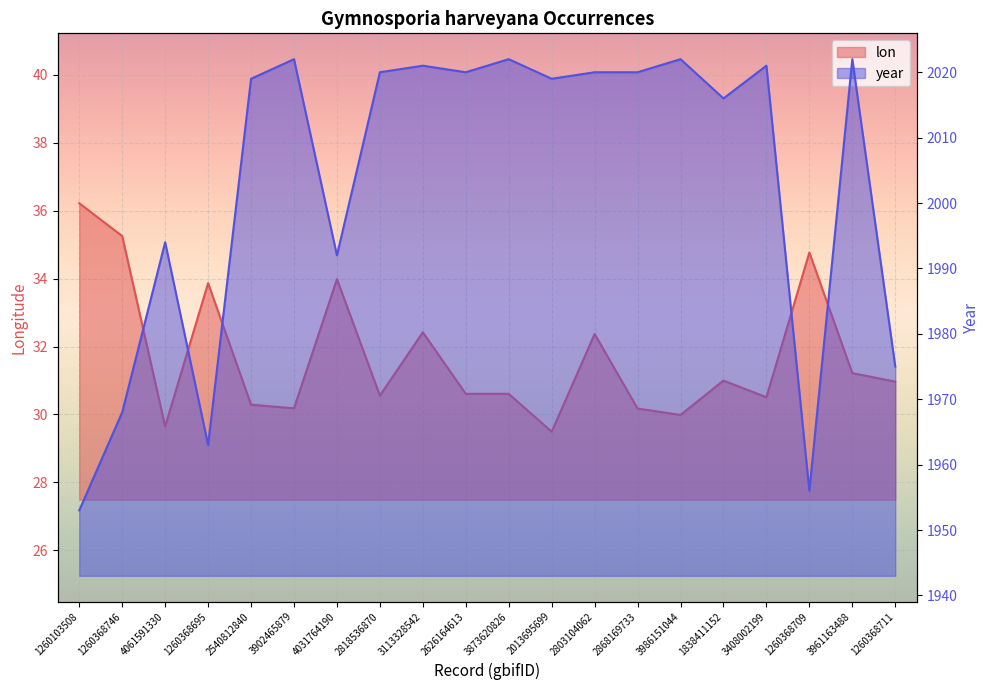

True or false: year and lon intersect in this chart.

False